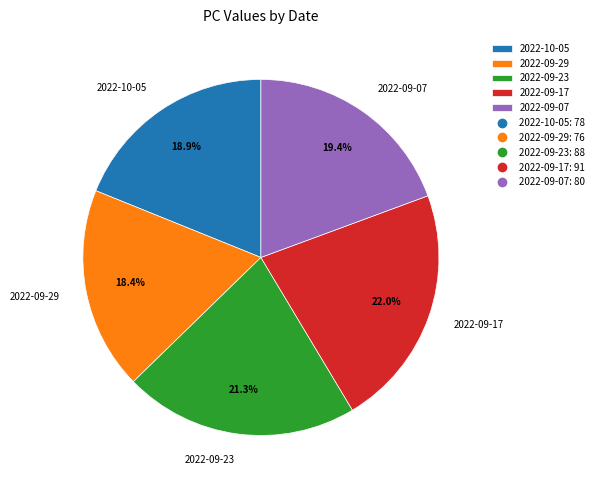

To the nearest percent, what is the difference between the largest and smallest slice percentages?

4%